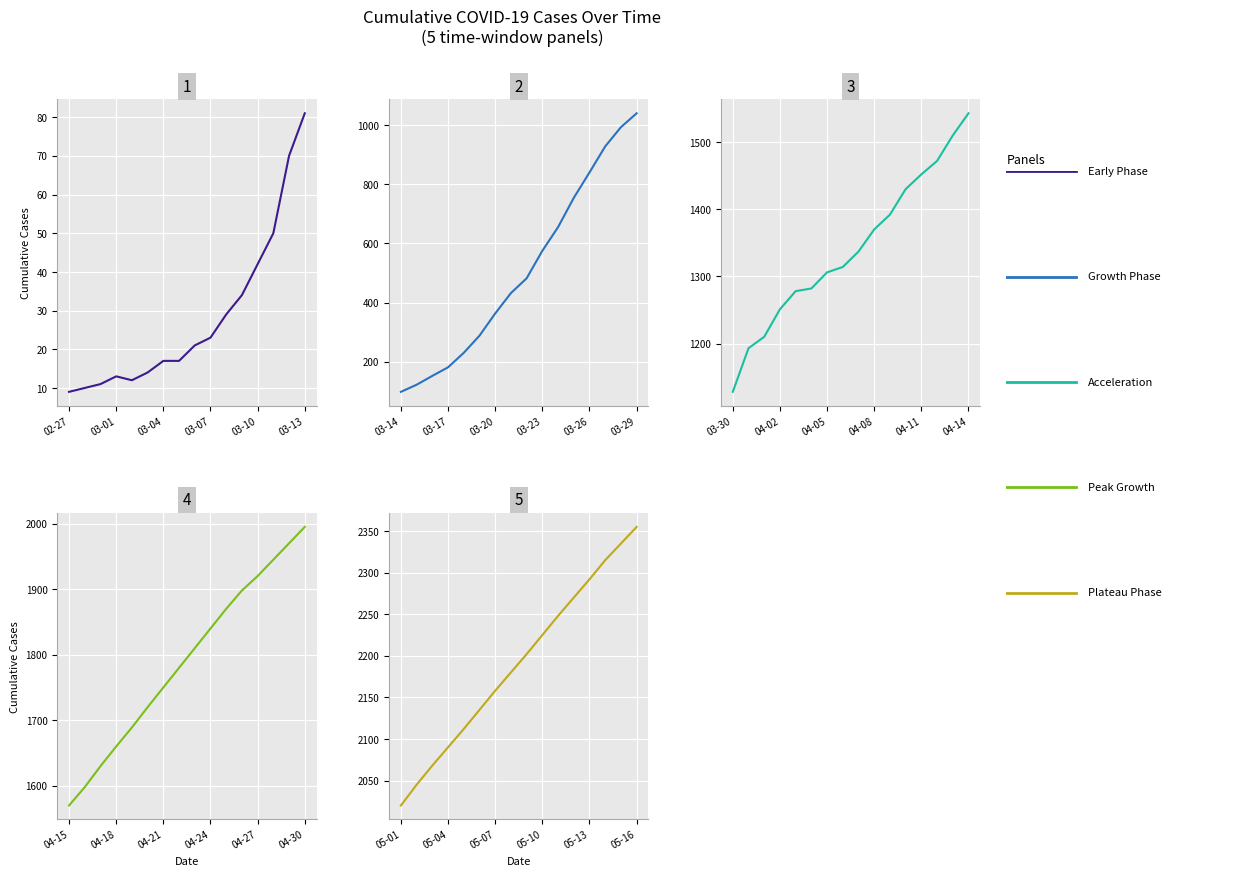

The Early Phase series shows 8 at 8. True or false?

False